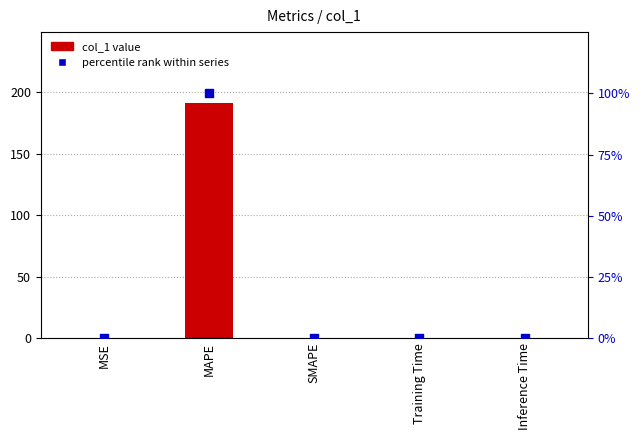

At how many categories does at least one series exceed 97?

1